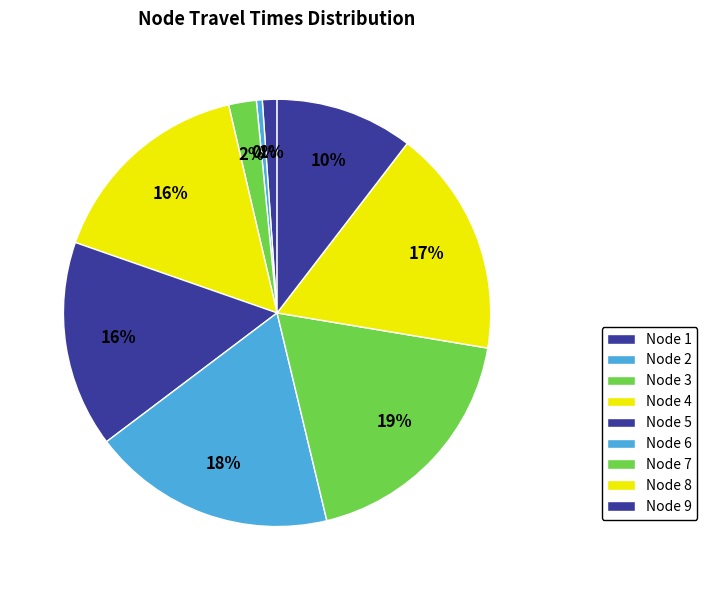

How many slices are in this pie chart?

9